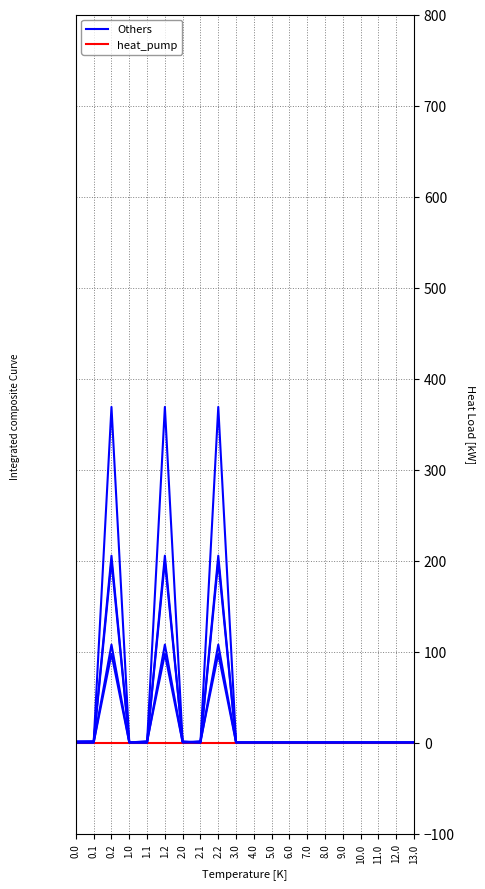

True or false: heat_pump and Others cross at least once.

False